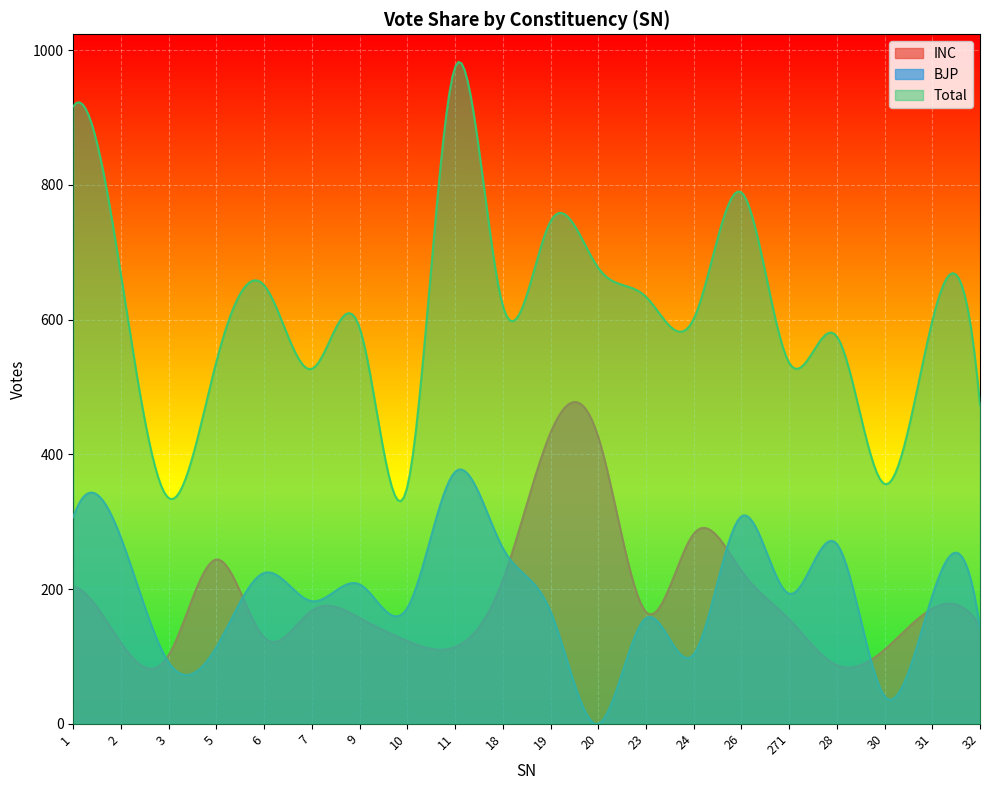

At which category is the sum across all series the highest?

11